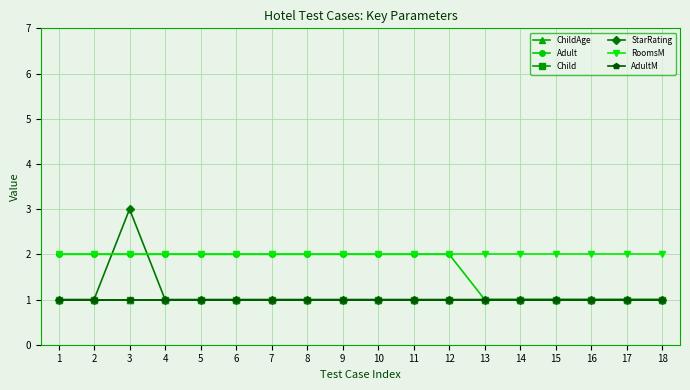

Is this an area chart (filled region under the line)?

No